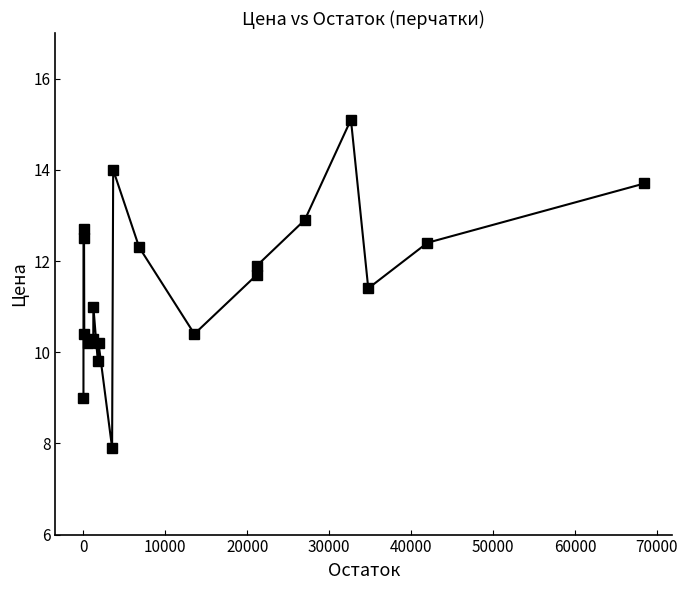

What is the maximum value shown in the chart?

15.1